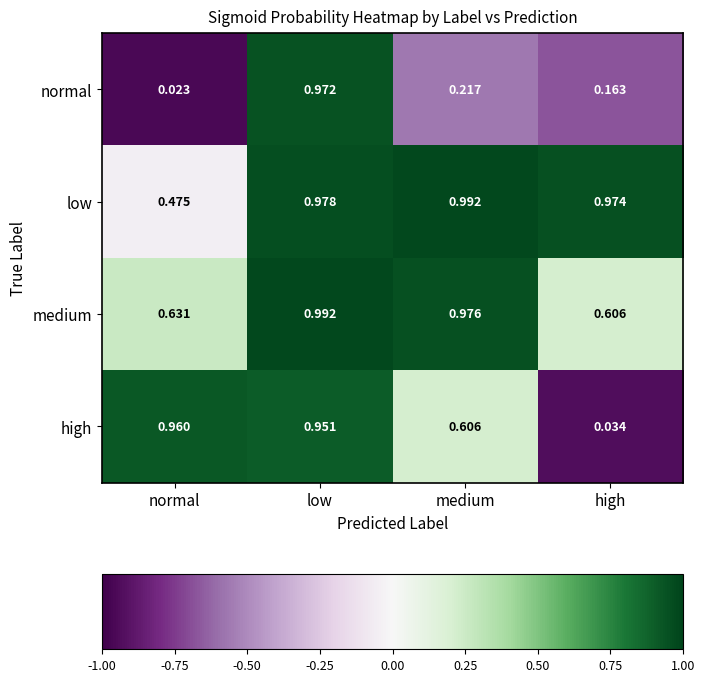

At which label is high closest to 0?

high